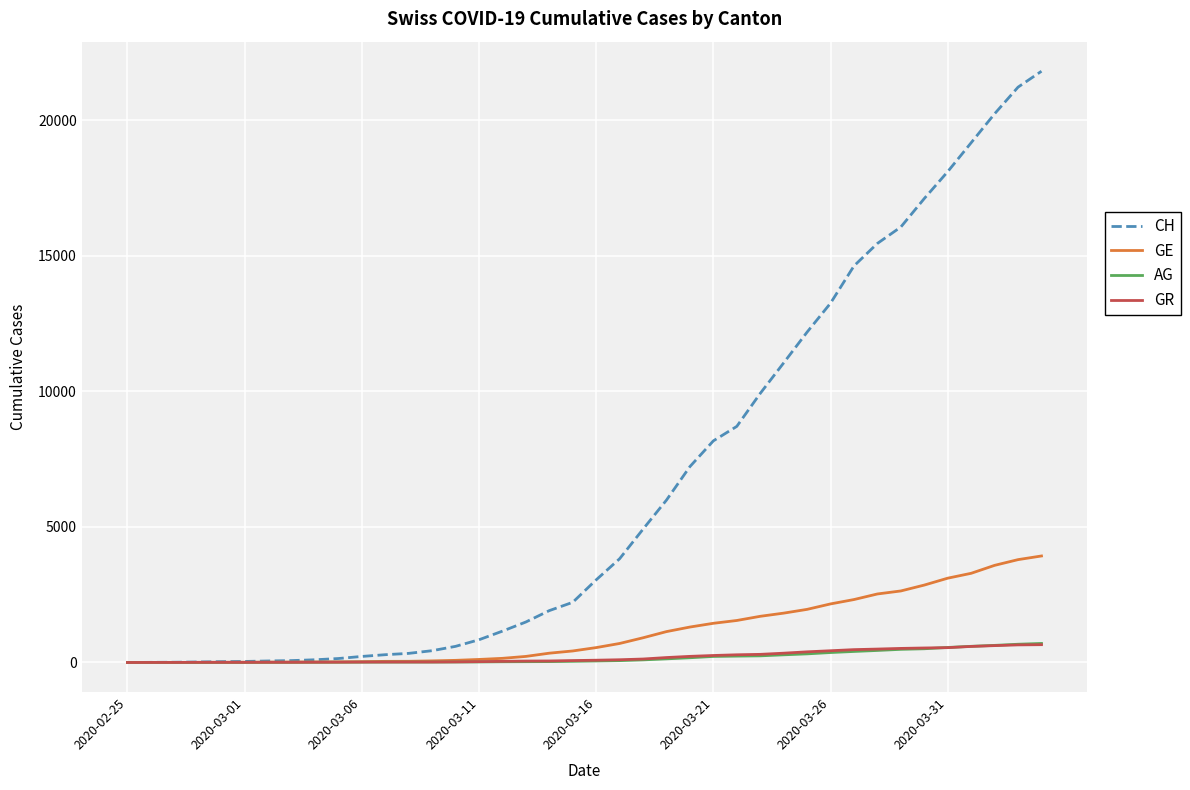

Which series has the largest total across all categories?

CH